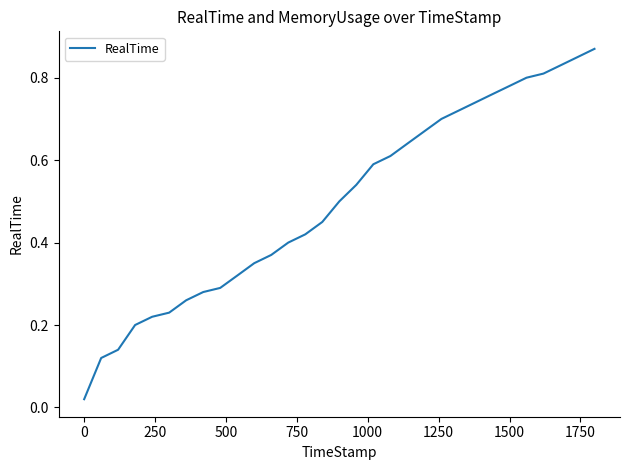

Is this an area chart (filled region under the line)?

No